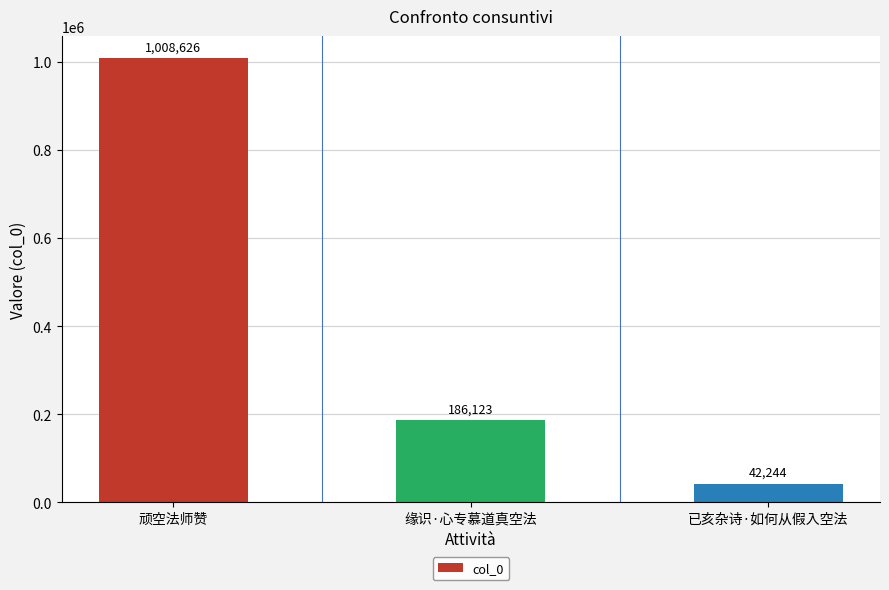

The chart shows a value of 186123 at 缘识·心专慕道真空法. True or false?

True